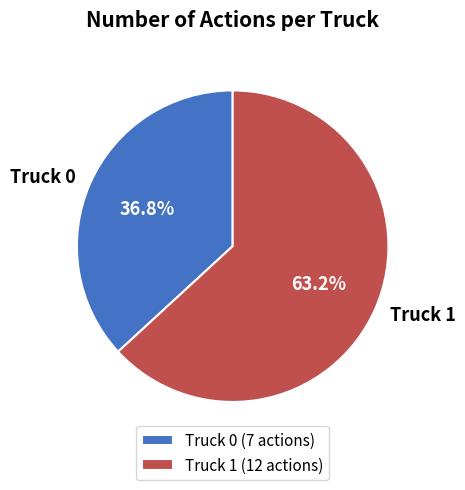

Rank the categories by value from highest to lowest.

Truck 1, Truck 0